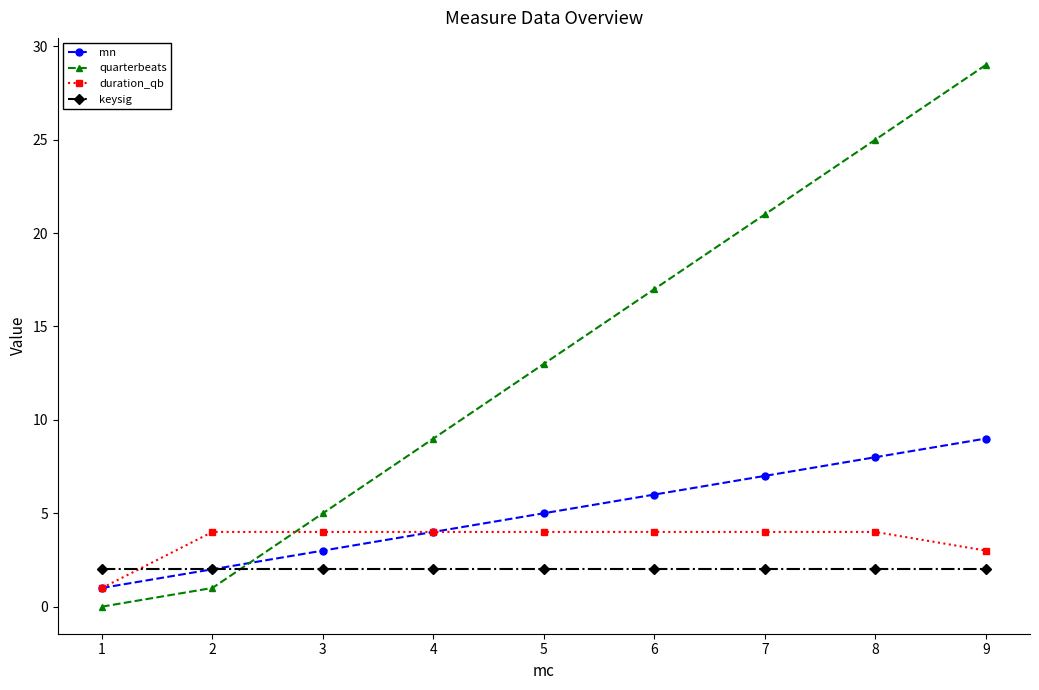

True or false: quarterbeats has a value of 8 at 5.

False